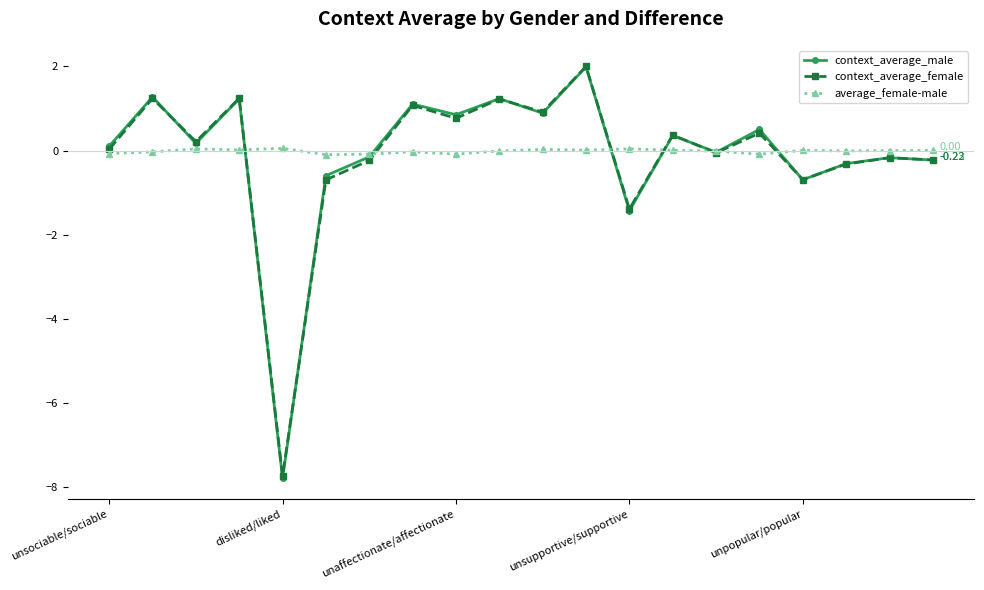

Which series has the widest spread of values?

context_average_male